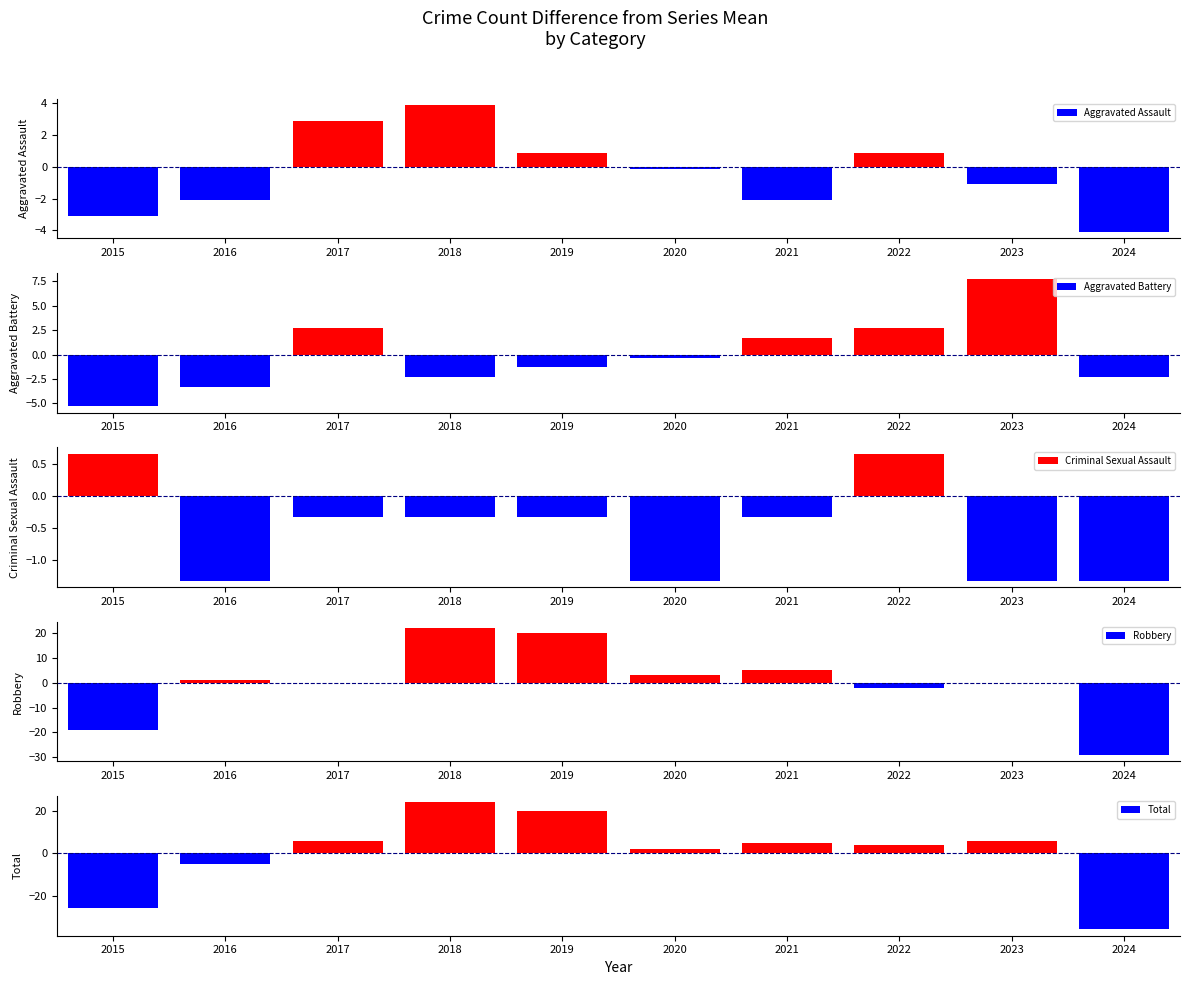

How many bars are there in each group?

5